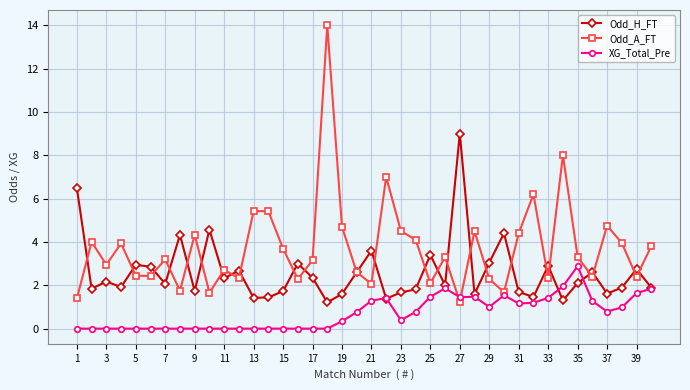

Which series has the largest range (max minus min)?

Odd_A_FT